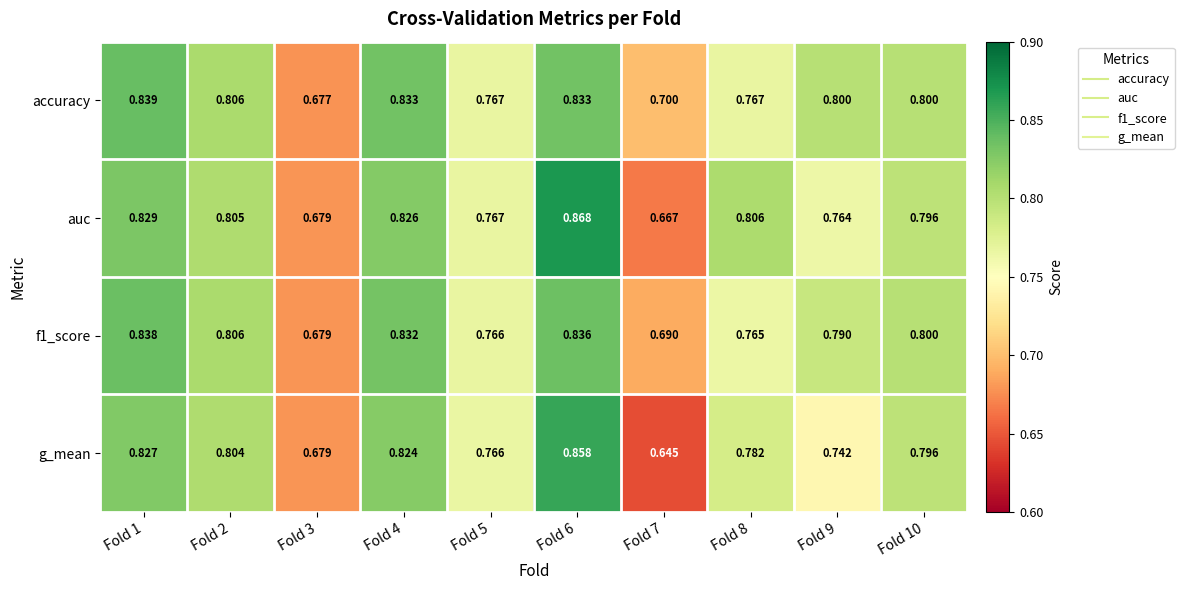

Which series has the widest spread of values?

g_mean